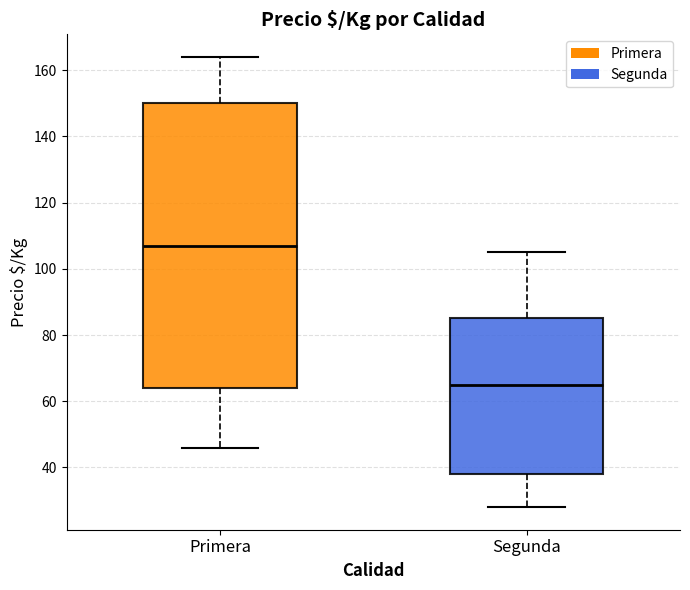

Reading left to right, read every box against the y-axis: the position of its median line, the range the box covers, and the ends of its whiskers. The values are not printed on the chart, so give them approximately, as read against the axis.

Primera: median 108, box 64 to 150, whiskers 46 to 164
Segunda: median 66, box 38 to 86, whiskers 28 to 106